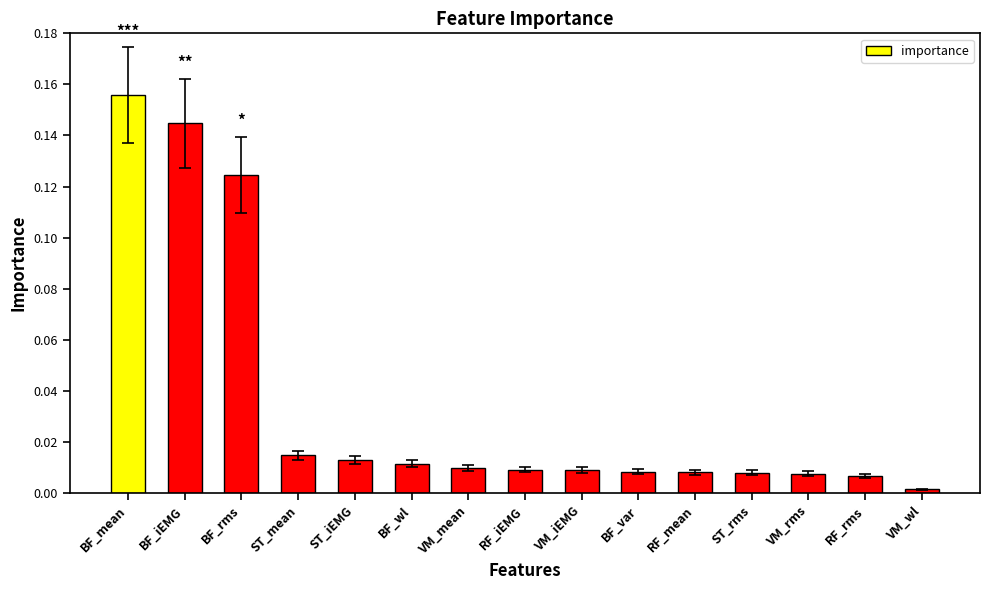

What is the label of the 7th bar from the left?

VM_mean